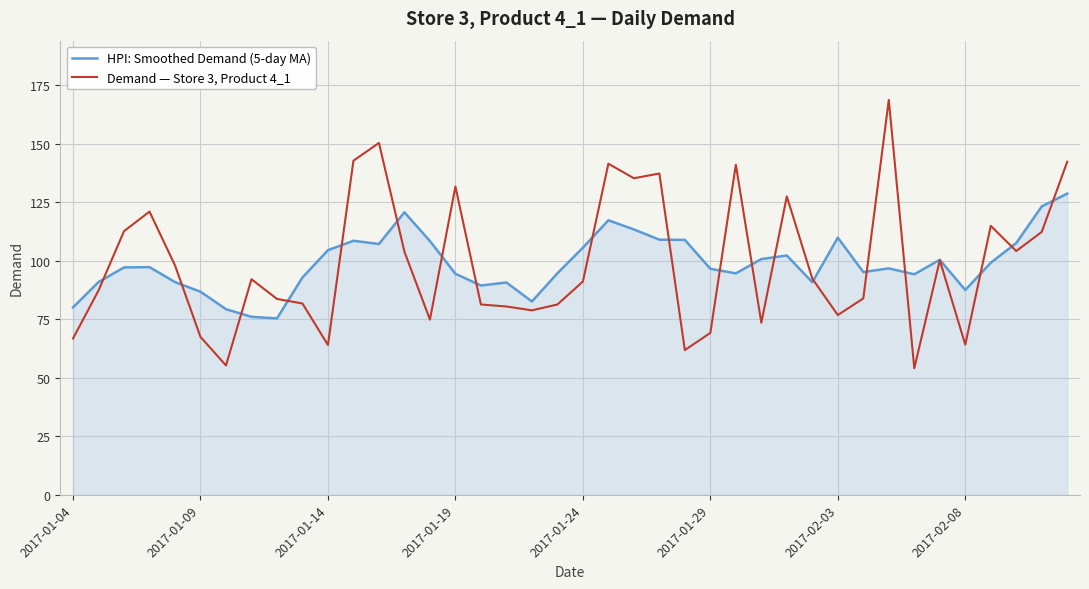

What is the smallest value displayed?

54.1